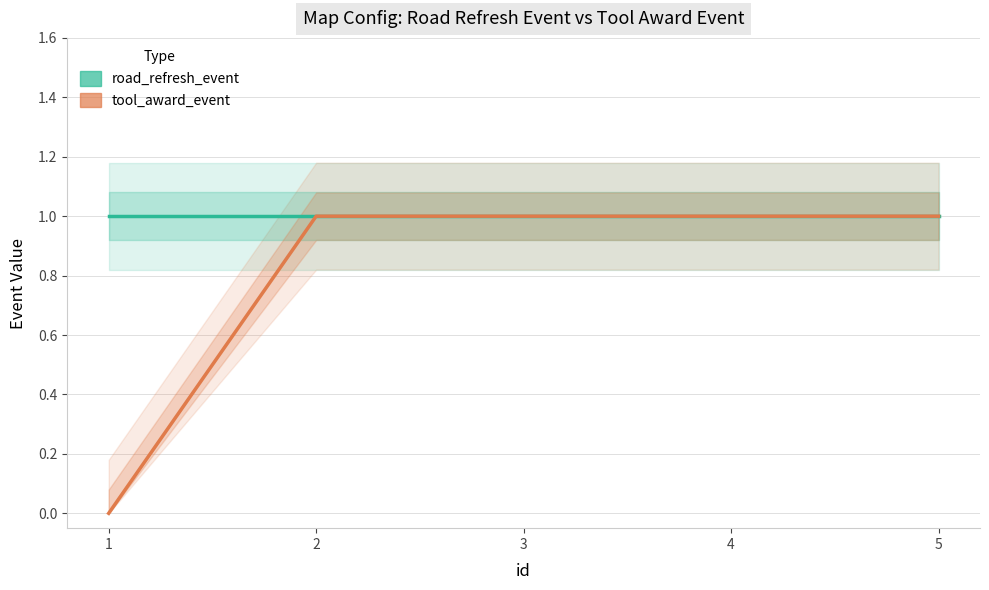

What is the value of the tool_award_event point at the 5th from the left?

1